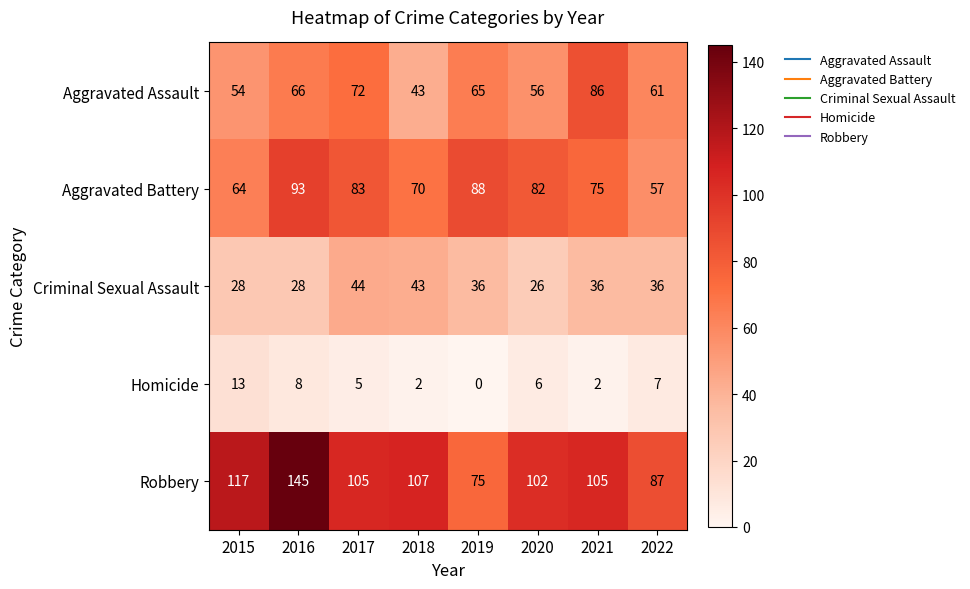

Is it true that Homicide equals 7 at 2022?

True